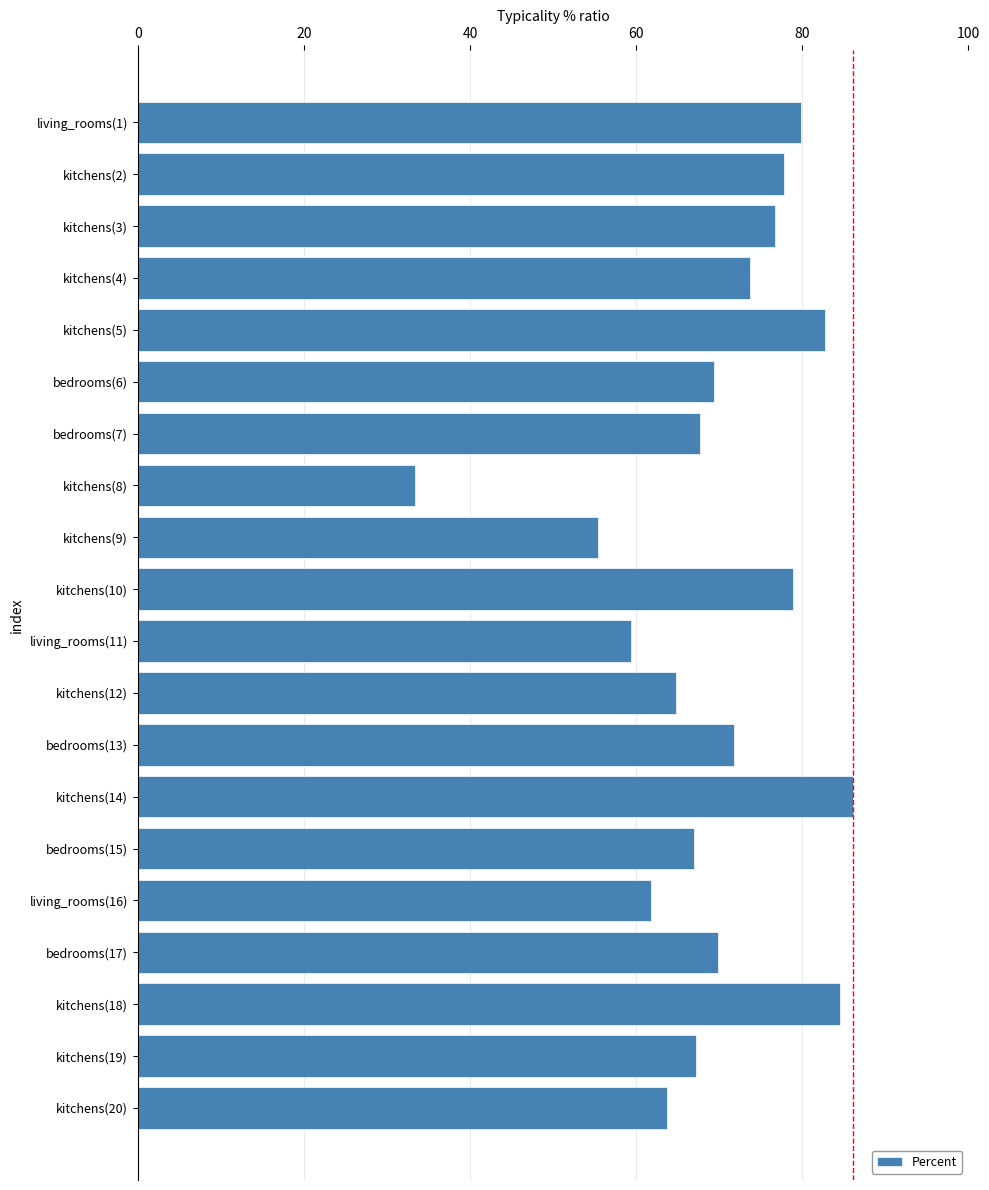

What is the label of the 15th bar from the top?

bedrooms(15)